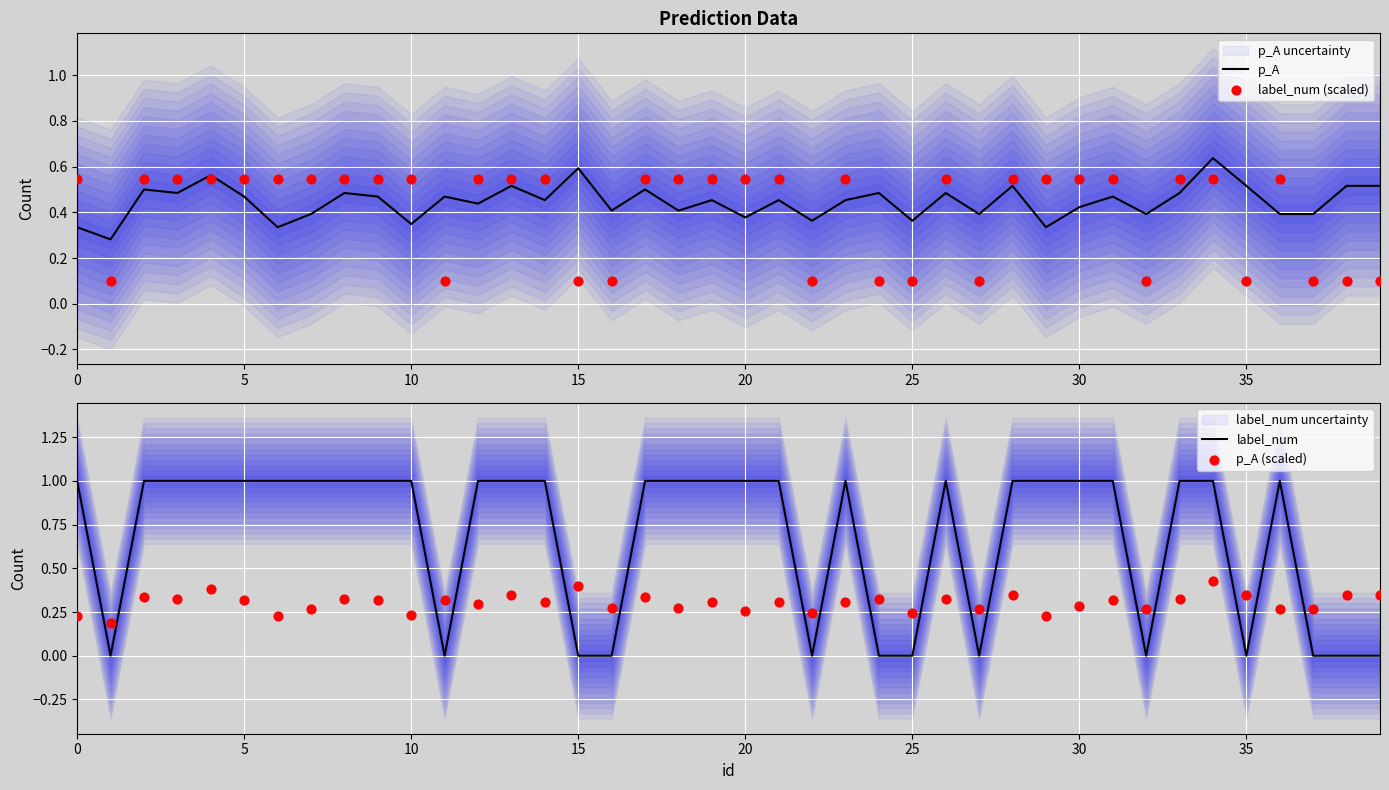

At how many categories does at least one series exceed 0?

40